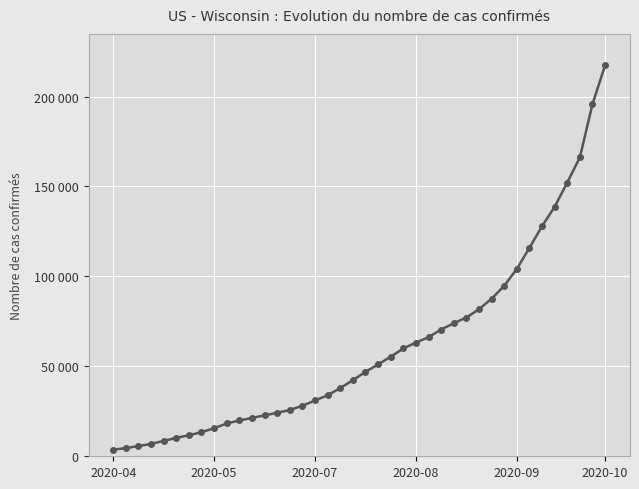

What is the difference between the maximum and minimum values?

213708